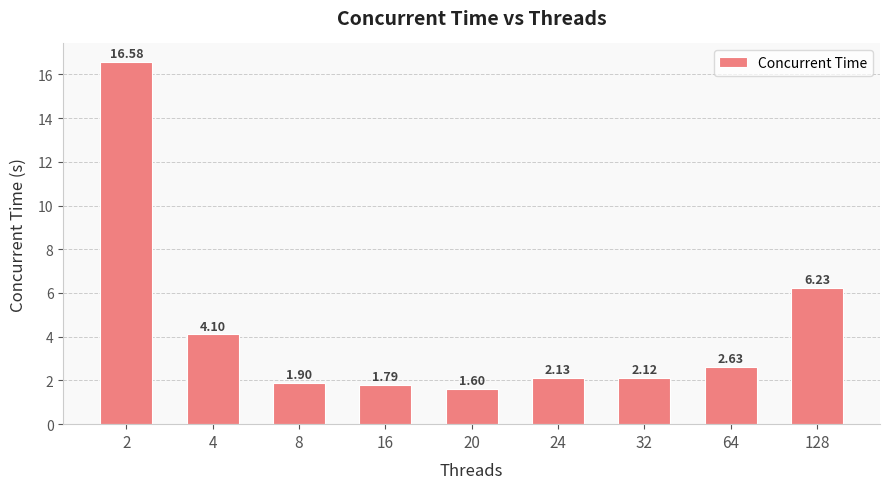

How many categories are shown in the chart?

9